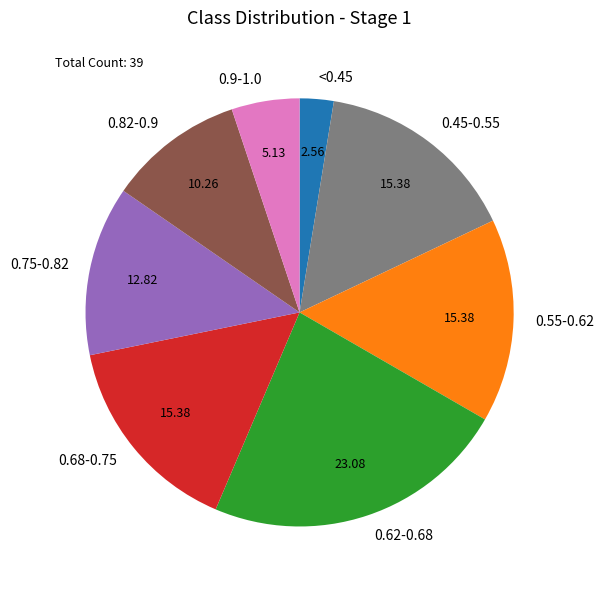

Does any single category account for the majority?

No